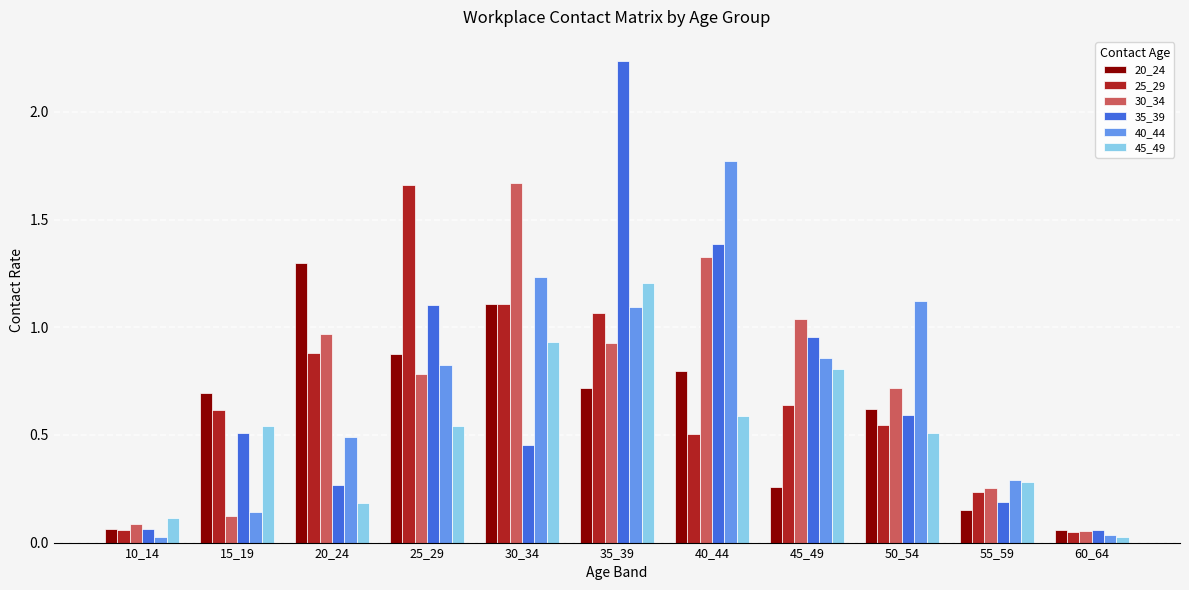

Does the chart contain stacked bars?

No